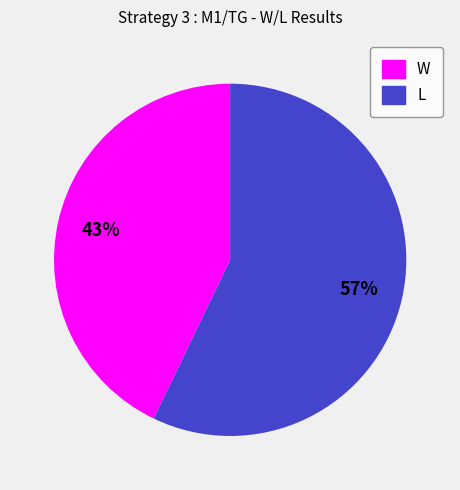

Is it true that L is 57% of the pie?

True